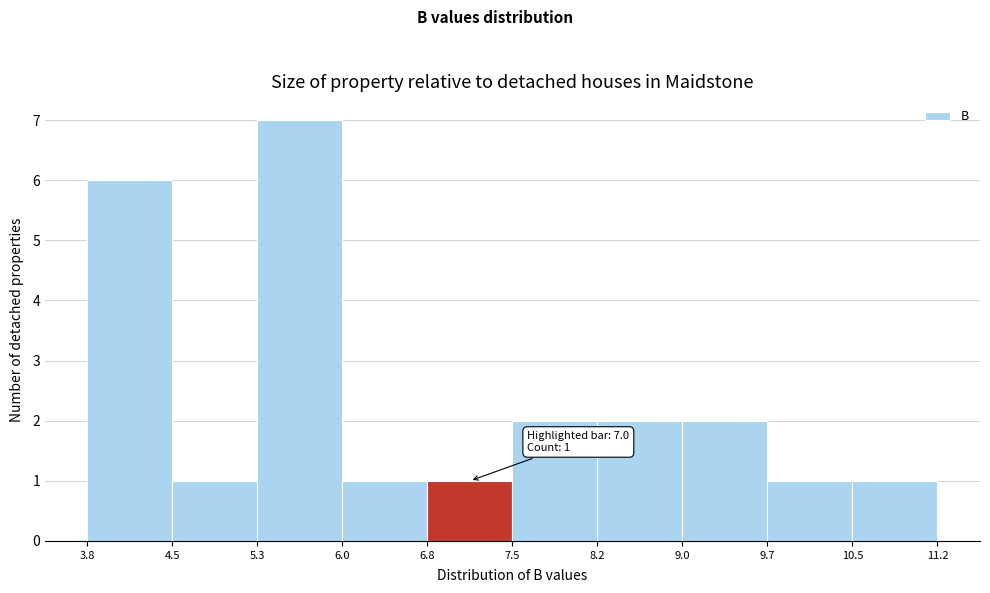

Over which range of the x-axis is the bar tallest?

5.3 to 6.0